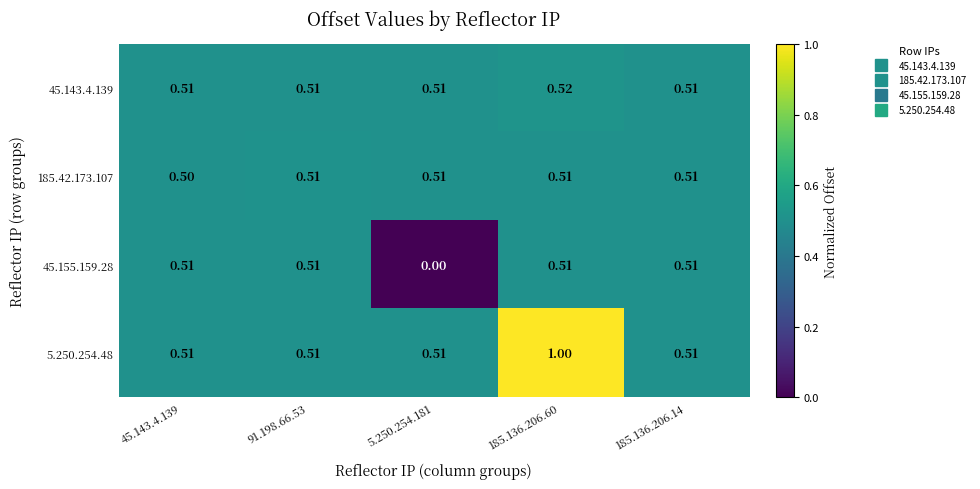

Reading left to right, what are all the values shown in this chart?

45.143.4.139: 45.143.4.139=0.5	91.198.66.53=0.5	5.250.254.181=0.5	185.136.206.60=0.5	185.136.206.14=0.5
185.42.173.107: 45.143.4.139=0.5	91.198.66.53=0.5	5.250.254.181=0.5	185.136.206.60=0.5	185.136.206.14=0.5
45.155.159.28: 45.143.4.139=0.5	91.198.66.53=0.5	5.250.254.181=0.0	185.136.206.60=0.5	185.136.206.14=0.5
5.250.254.48: 45.143.4.139=0.5	91.198.66.53=0.5	5.250.254.181=0.5	185.136.206.60=1.0	185.136.206.14=0.5